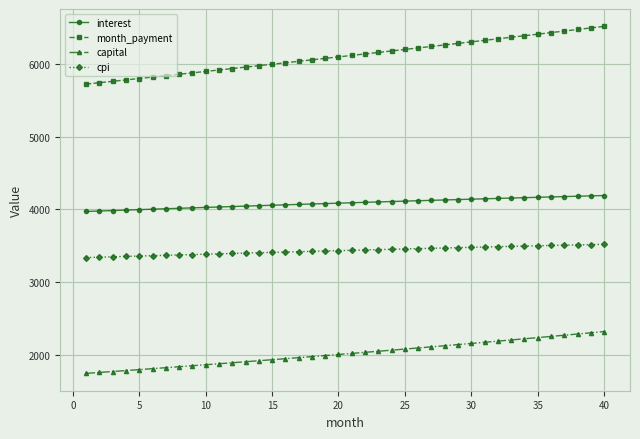

Which series has the widest spread of values?

month_payment